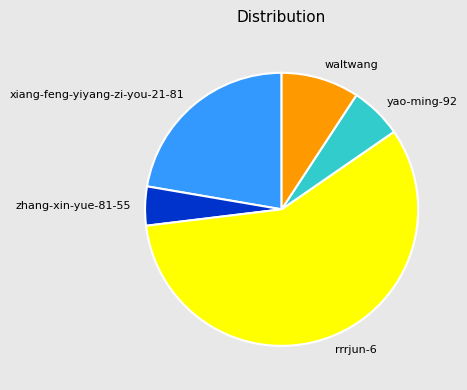

How many segments does this pie chart have?

5